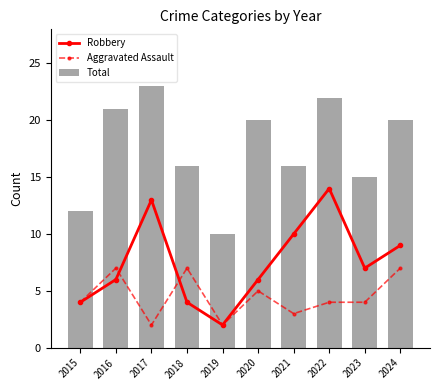

What is the value of the Robbery bar at the 4th from the left?

4